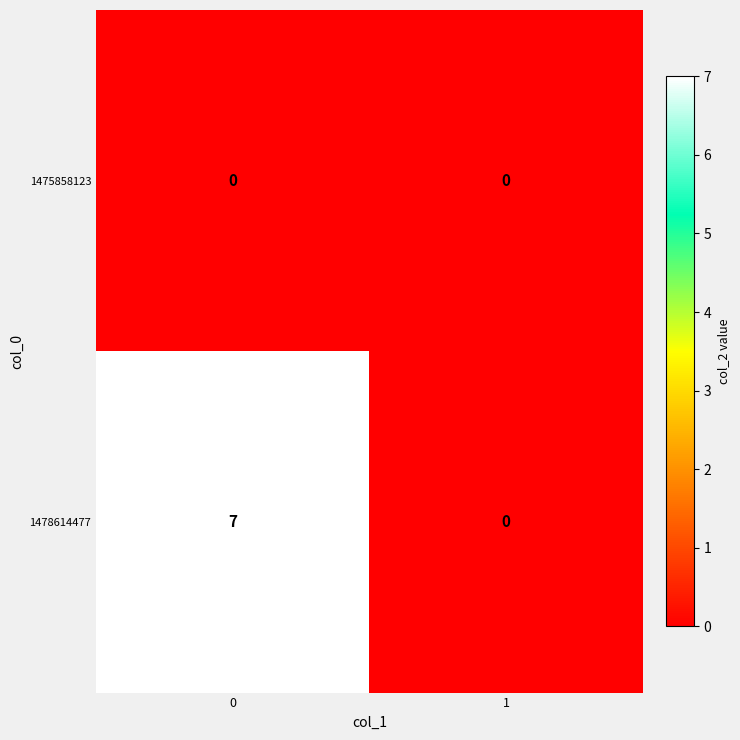

Which series has the largest range (max minus min)?

1478614477